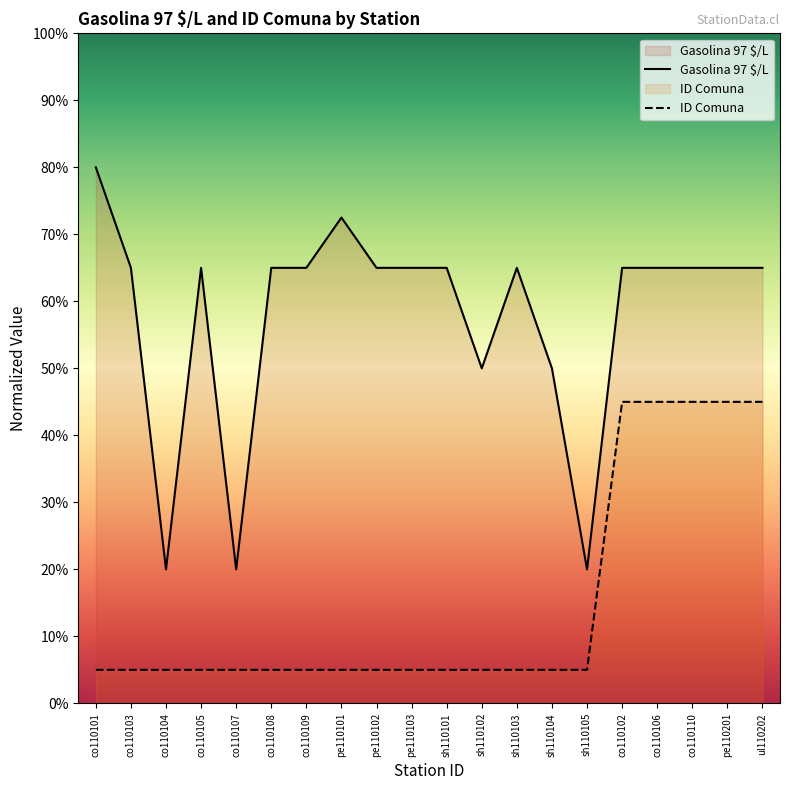

Rank the series by their average value, from lowest to highest.

ID Comuna, Gasolina 97 $/L